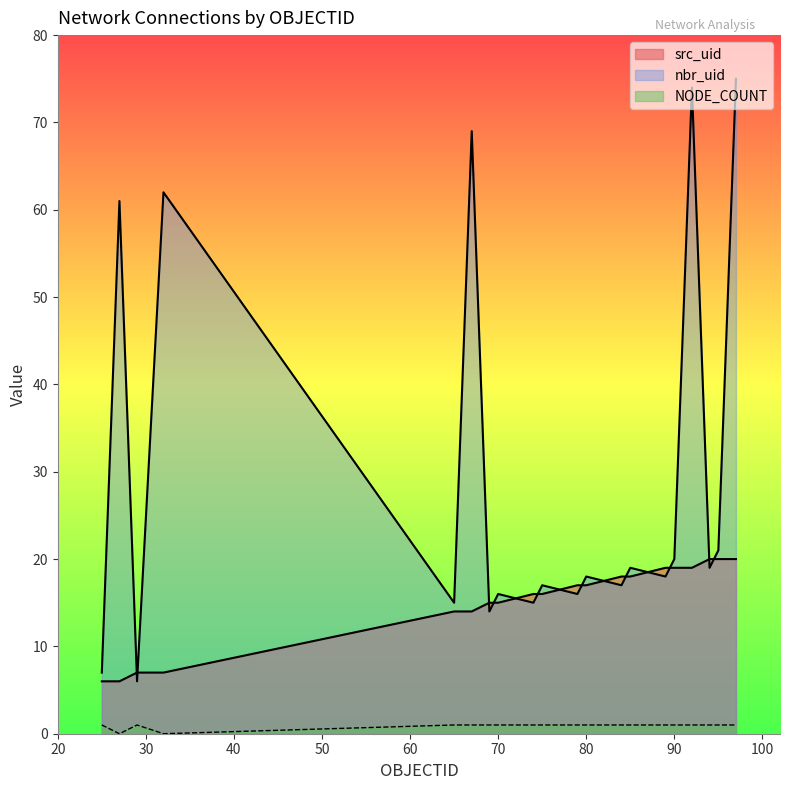

At which category is the sum across all series the highest?

97